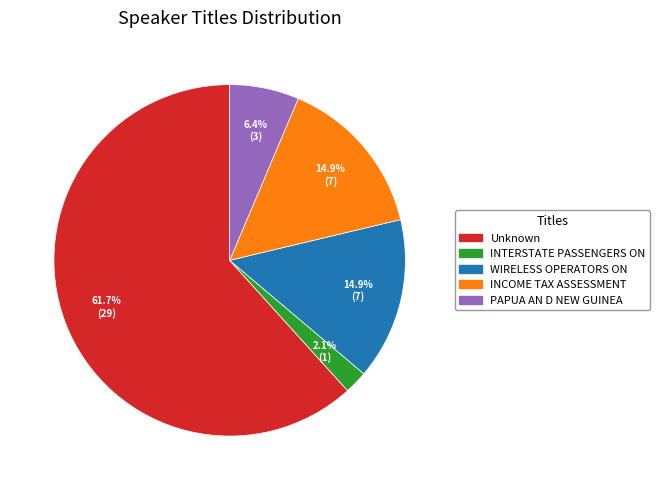

To the nearest percent, what is the average slice percentage?

20%